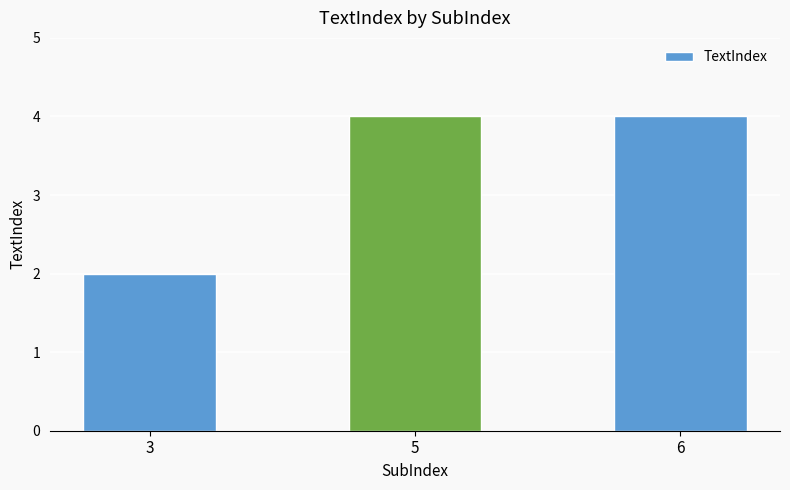

Which has a higher value, 6 or 3?

6